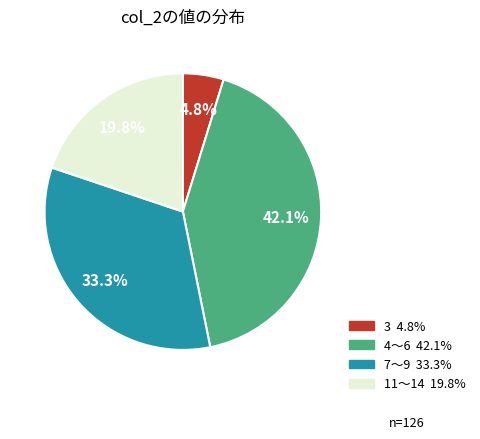

Does any single category account for the majority?

No